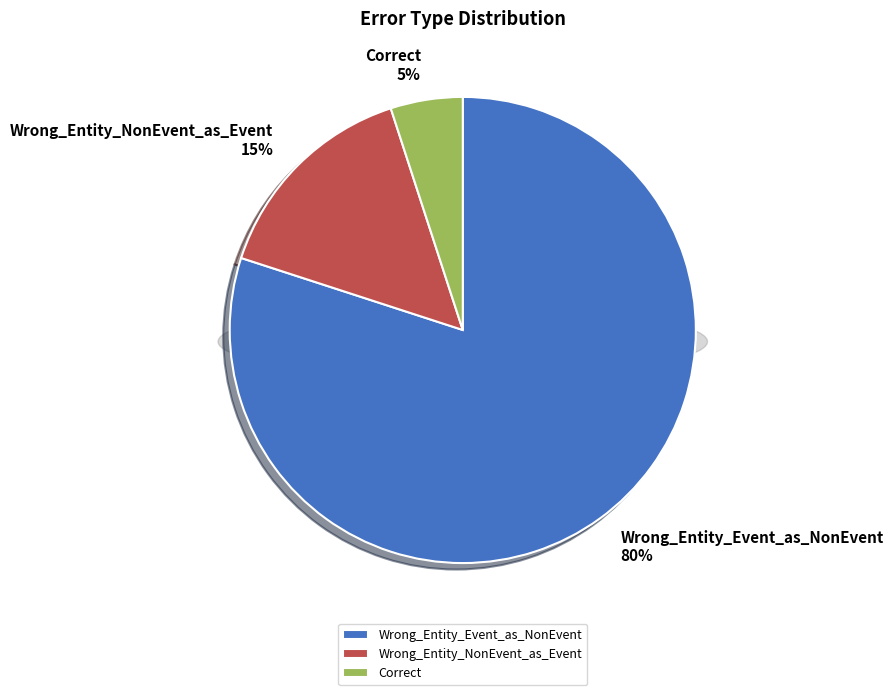

What is the total percentage of Wrong_Entity_NonEvent_as_Event and Correct?

20.0%